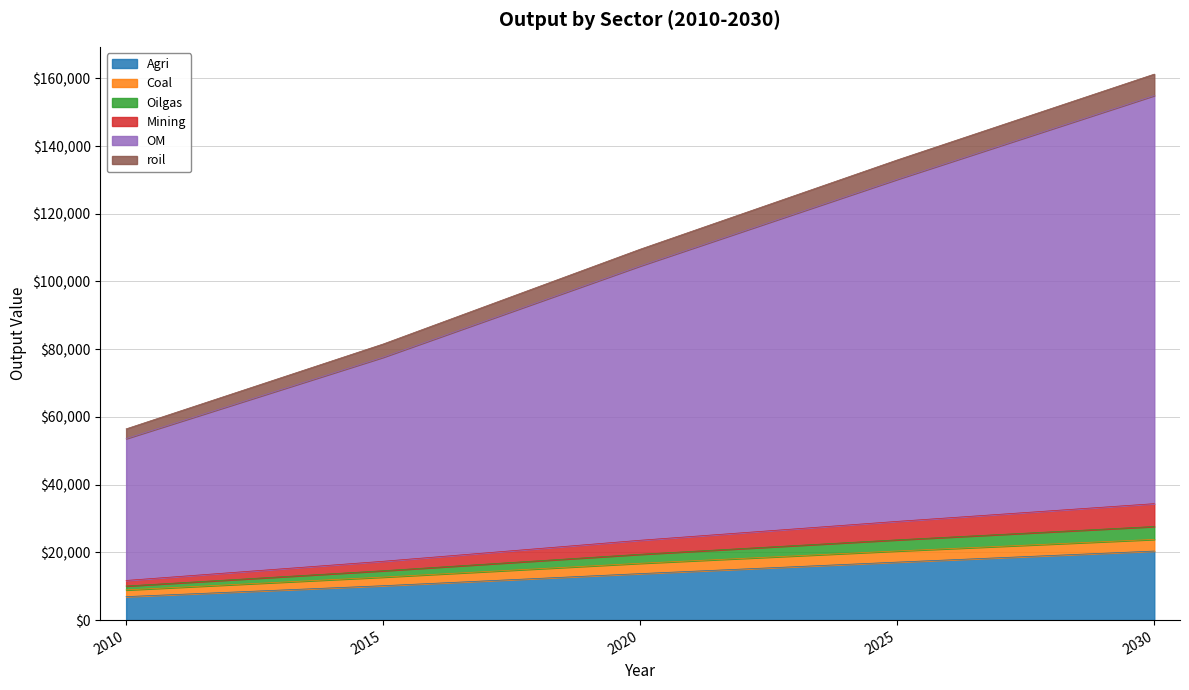

What is the minimum value for Agri?

6932.6